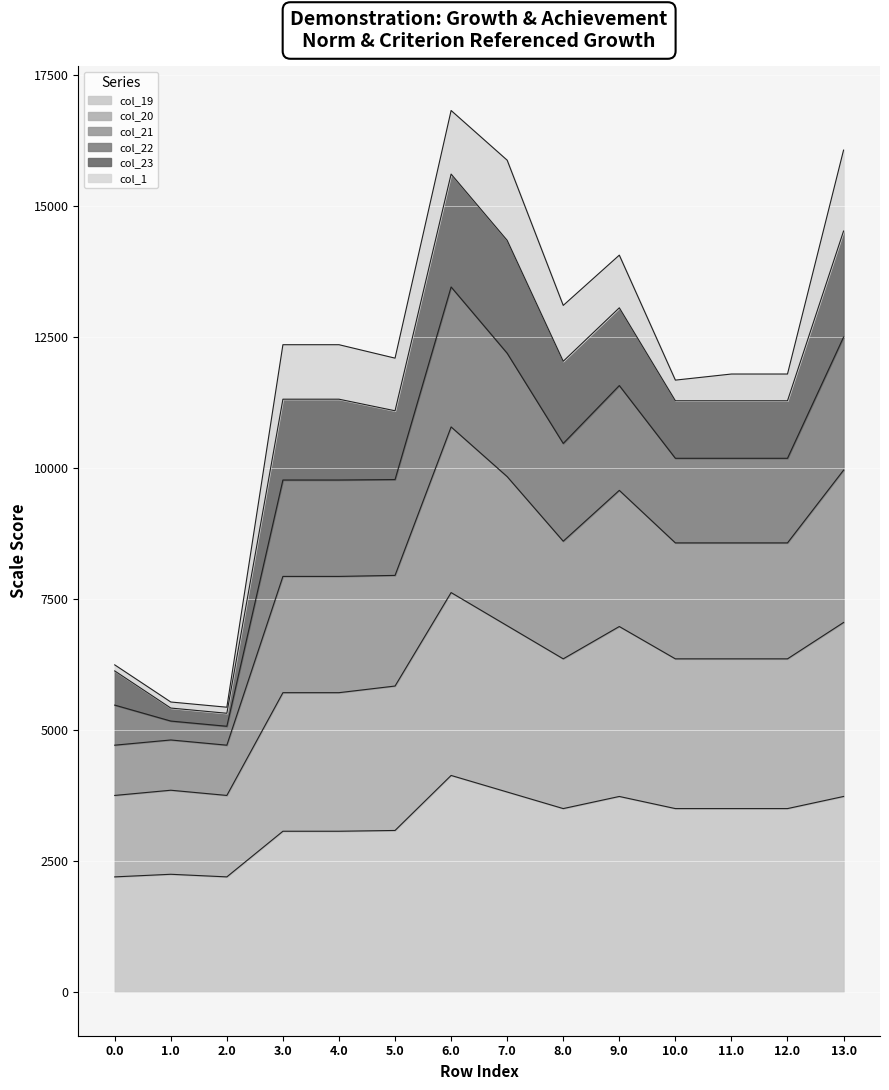

What is the total value across all series at 8.0?

13095.5